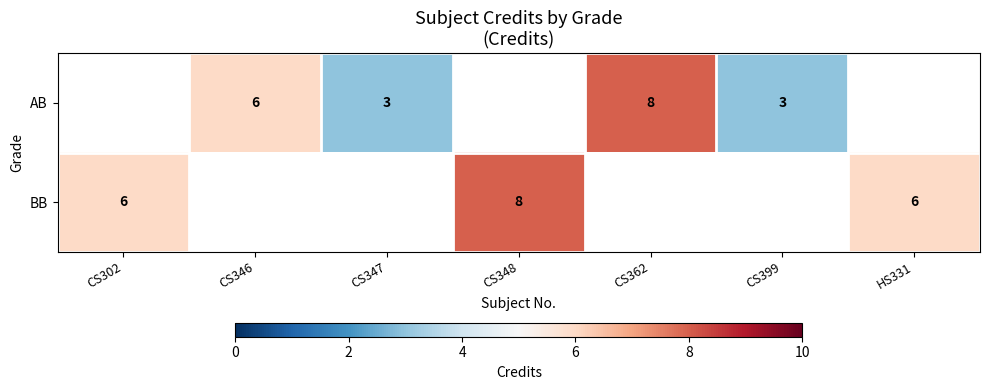

Where is BB nearest to the value 7?

CS302